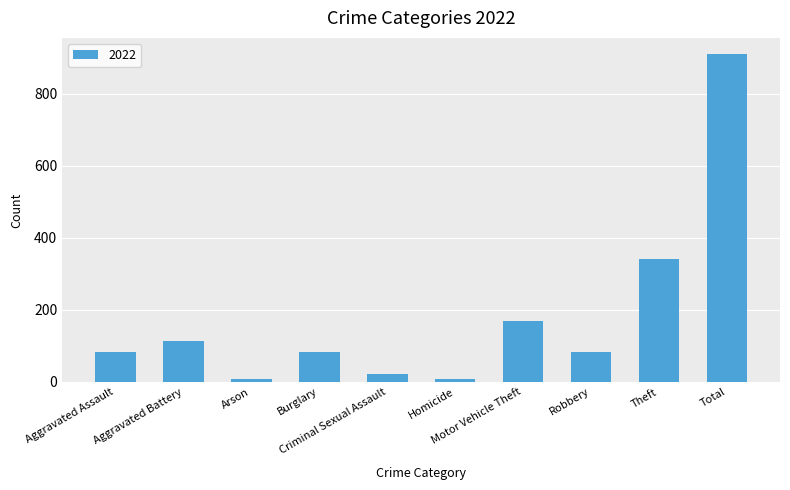

What is the difference between the maximum and minimum values?

902